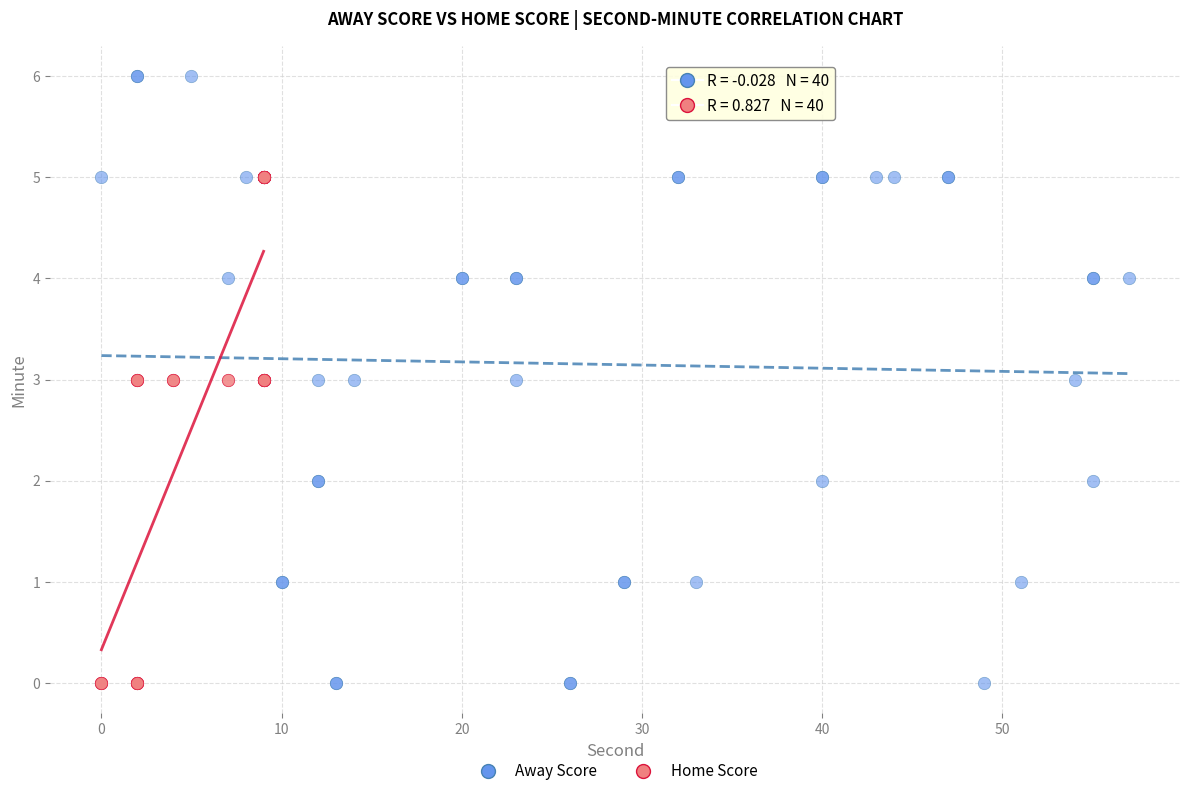

Which series reaches the maximum Y coordinate?

Away Score